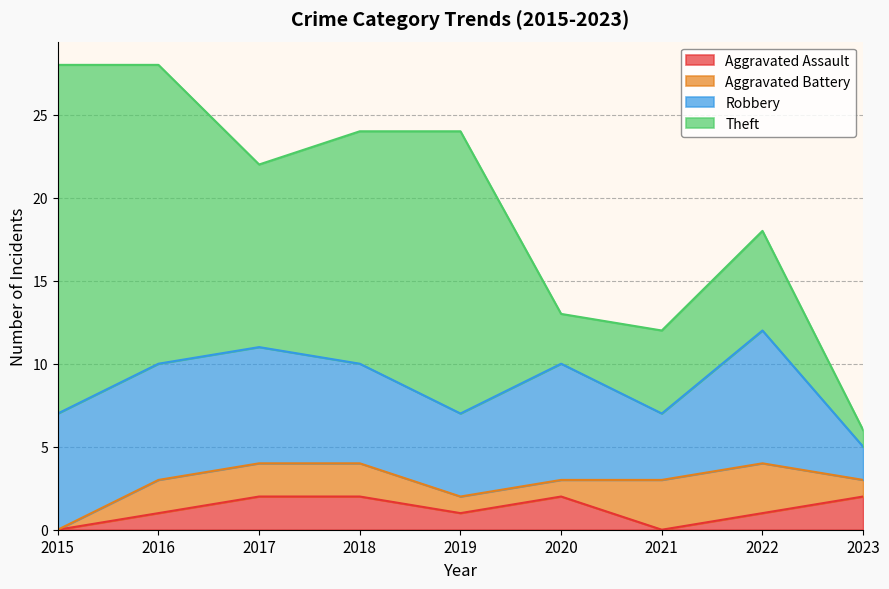

Rank the series by their maximum value, from lowest to highest.

Aggravated Assault, Aggravated Battery, Robbery, Theft